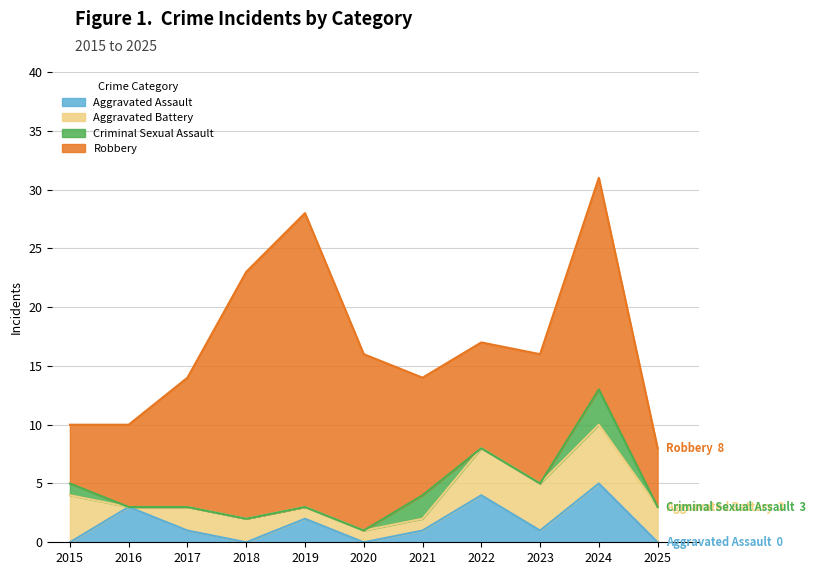

True or false: Robbery and Aggravated Battery cross at least once.

False